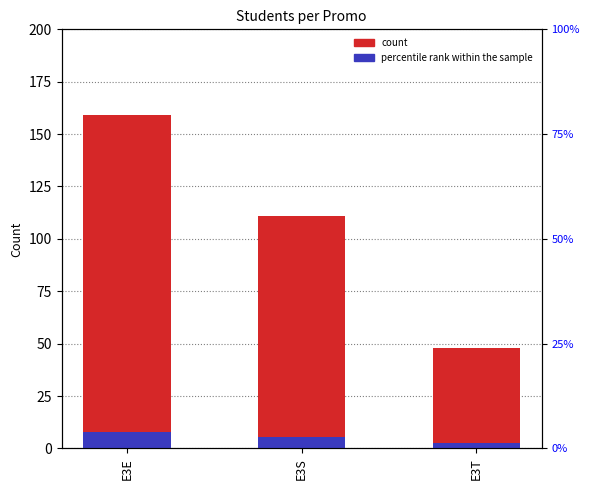

True or false: count has a value of 48.0 at E3T.

True